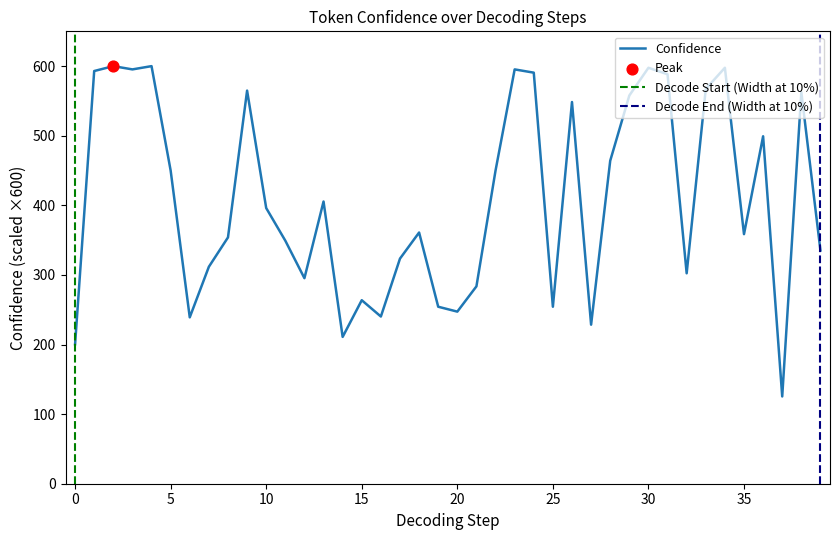

Which has a higher value, 6 or 34?

34